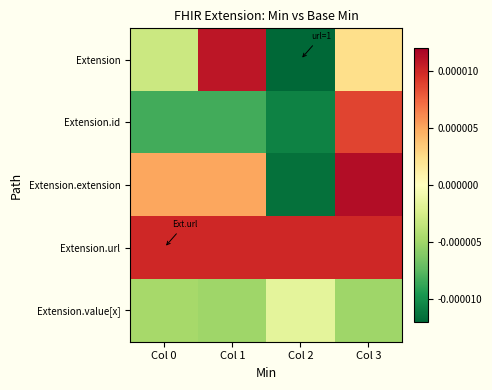

Between Col 2 and Col 3, which series saw the biggest shift?

Extension.extension